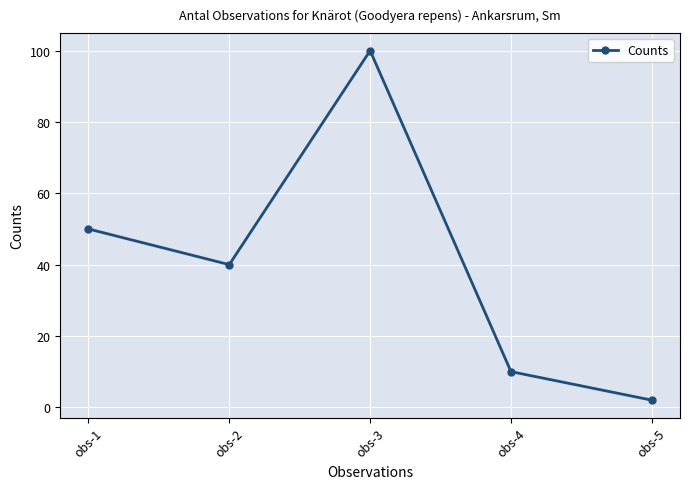

The value at obs-1 is 20. True or false?

False